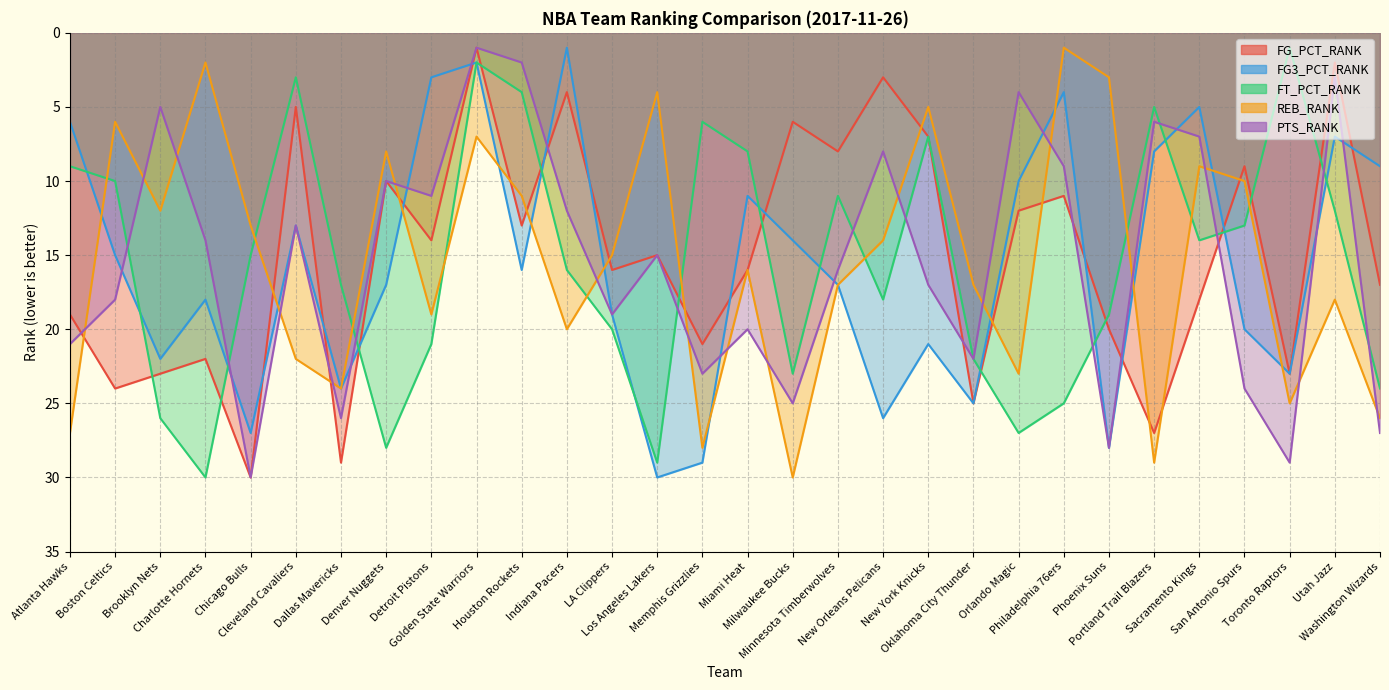

How many categories are shown in the chart?

30